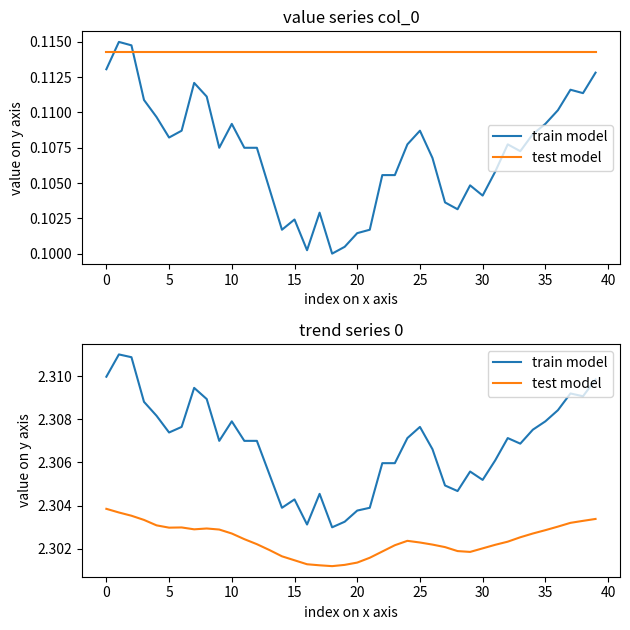

What is the minimum value for train model?

2.3